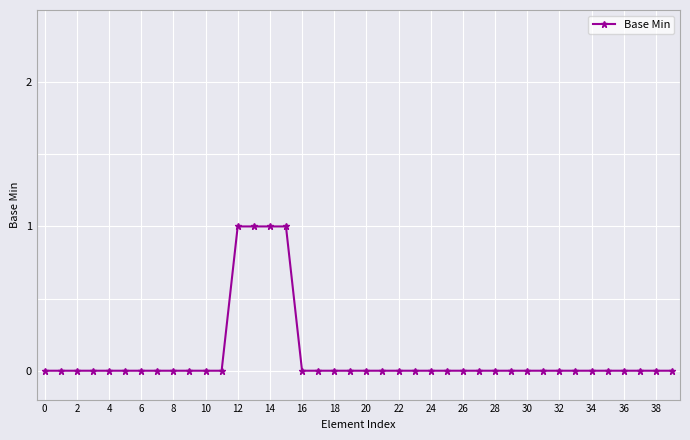

What is the sum of all values?

4